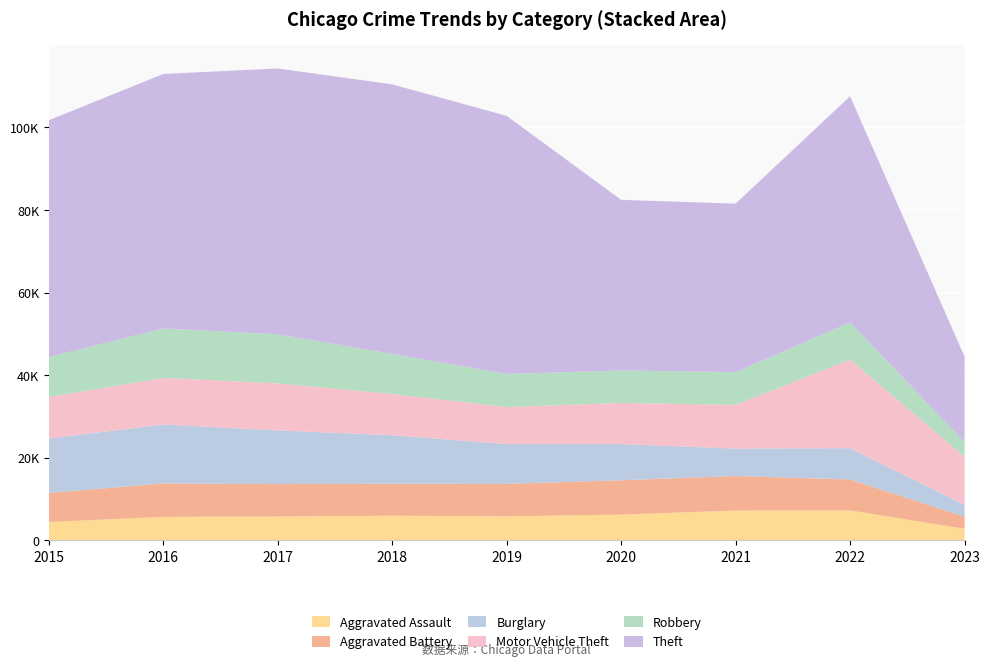

Reading left to right, what are all the values shown in this chart?

Aggravated Assault: 2015=4480	2016=5712	2017=5793	2018=6001	2019=5841	2020=6263	2021=7243	2022=7277	2023=2829
Aggravated Battery: 2015=7018	2016=8085	2017=7845	2018=7734	2019=7857	2020=8319	2021=8346	2022=7487	2023=2916
Burglary: 2015=13184	2016=14289	2017=13001	2018=11746	2019=9639	2020=8757	2021=6658	2022=7592	2023=2866
Motor Vehicle Theft: 2015=10068	2016=11286	2017=11380	2018=9985	2019=8977	2020=9956	2021=10599	2022=21444	2023=11633
Robbery: 2015=9638	2016=11960	2017=11880	2018=9680	2019=7994	2020=7855	2021=7917	2022=8966	2023=3582
Theft: 2015=57350	2016=61620	2017=64382	2018=65286	2019=62491	2020=41318	2021=40790	2022=54781	2023=20684